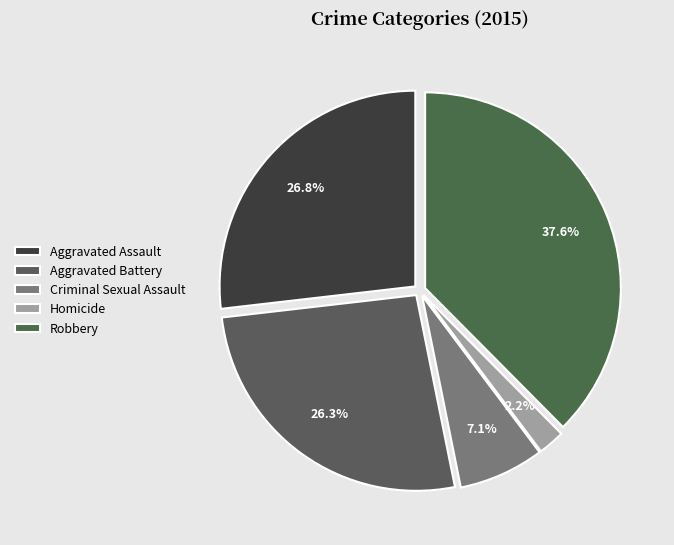

What is the ratio of the value at Aggravated Battery to the value at Robbery?

0.7